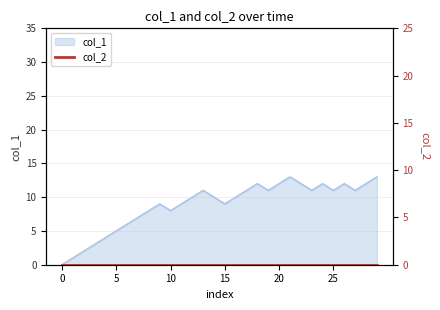

The value of col_1 at 20 is 12. True or false?

True